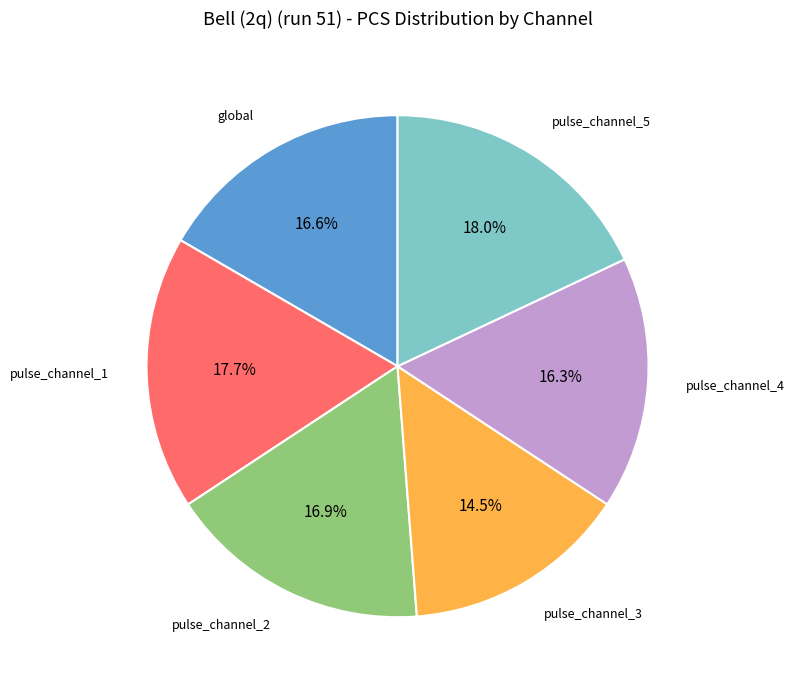

How many segments does this pie chart have?

6